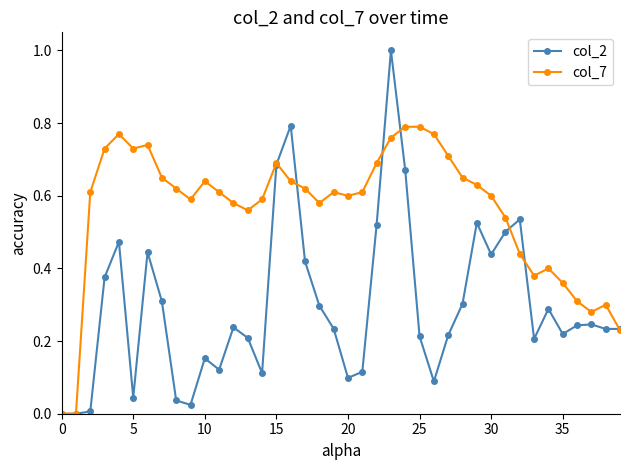

Which series has the largest range (max minus min)?

col_2